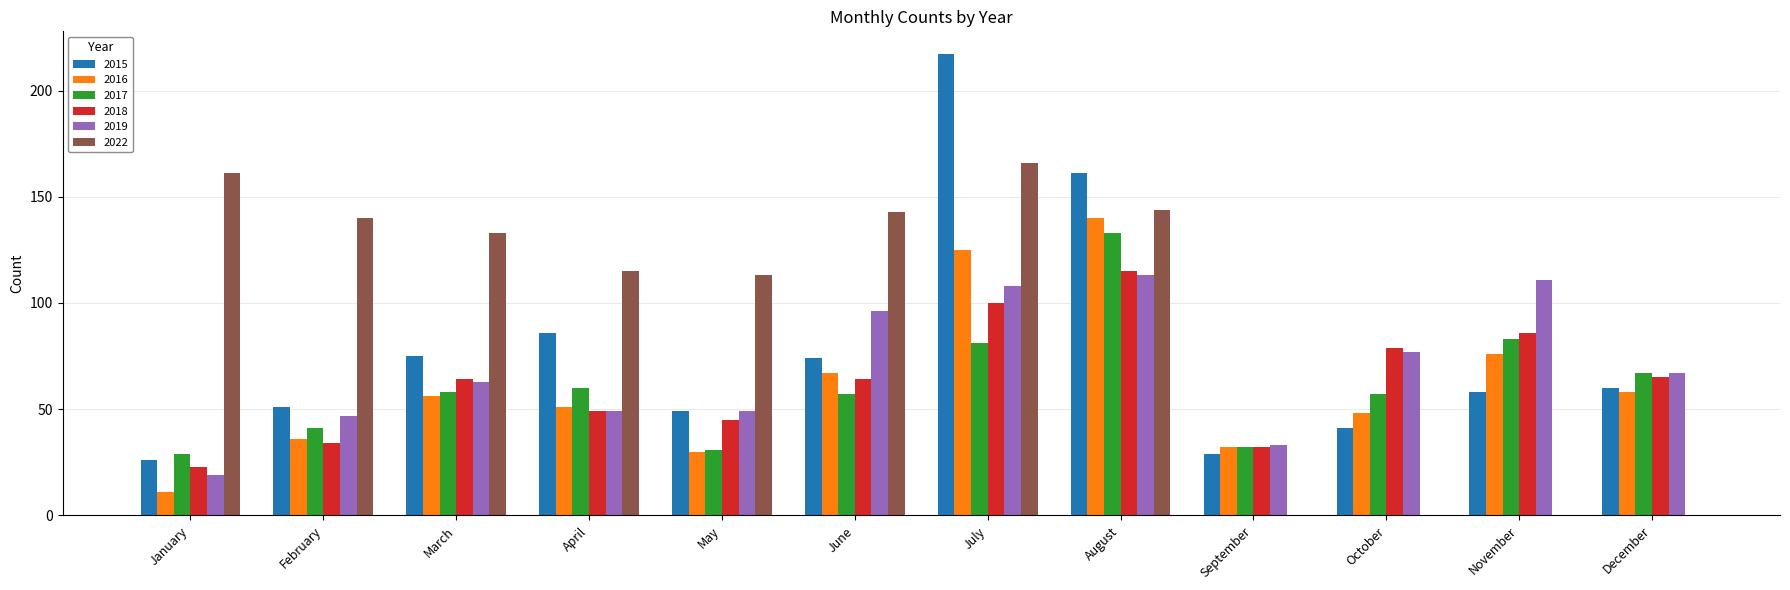

What is the approximate value of 2018 at May?

45